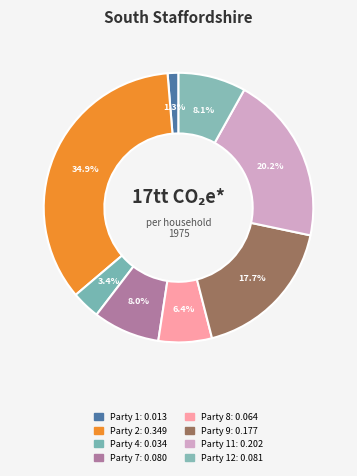

Count the number of slices in the pie.

8